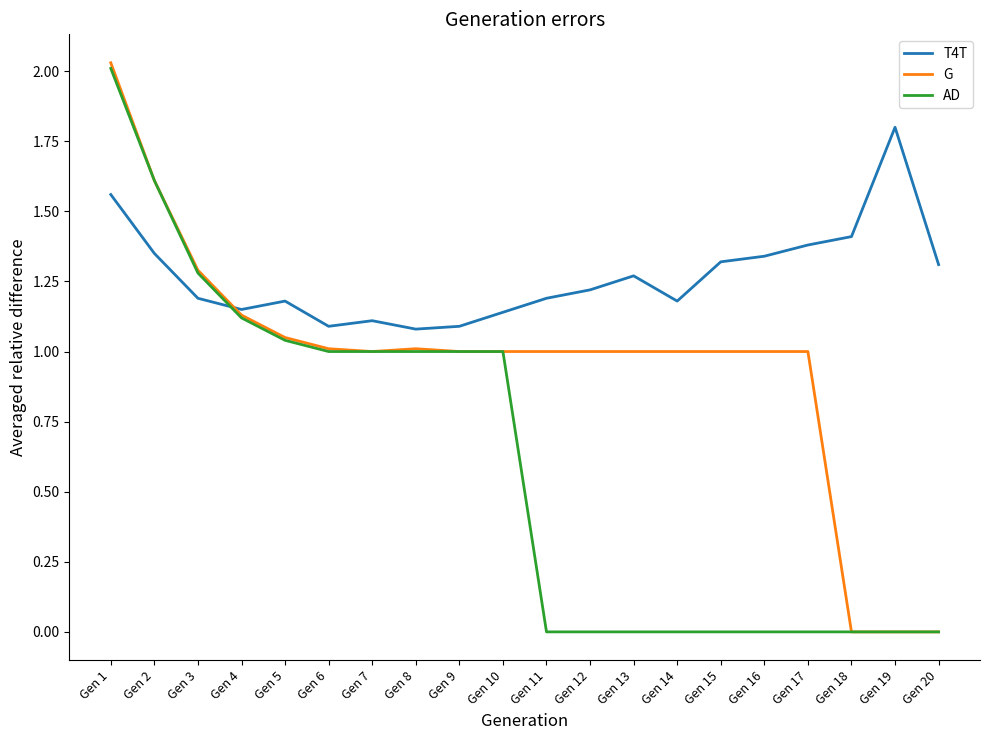

What are all the series names shown in the legend?

T4T, G, AD